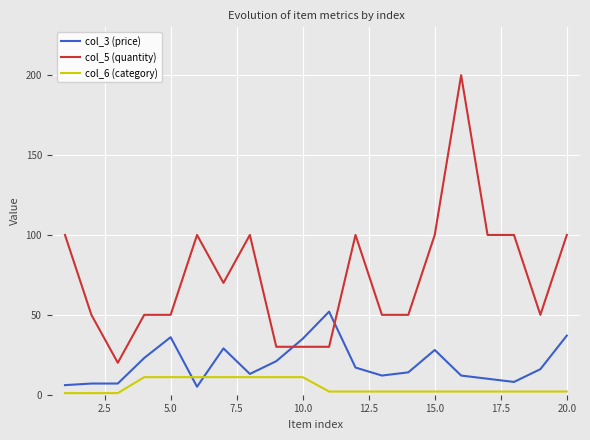

After their last crossing, which series has the higher values: col_5 (quantity) or col_3 (price)?

col_5 (quantity)